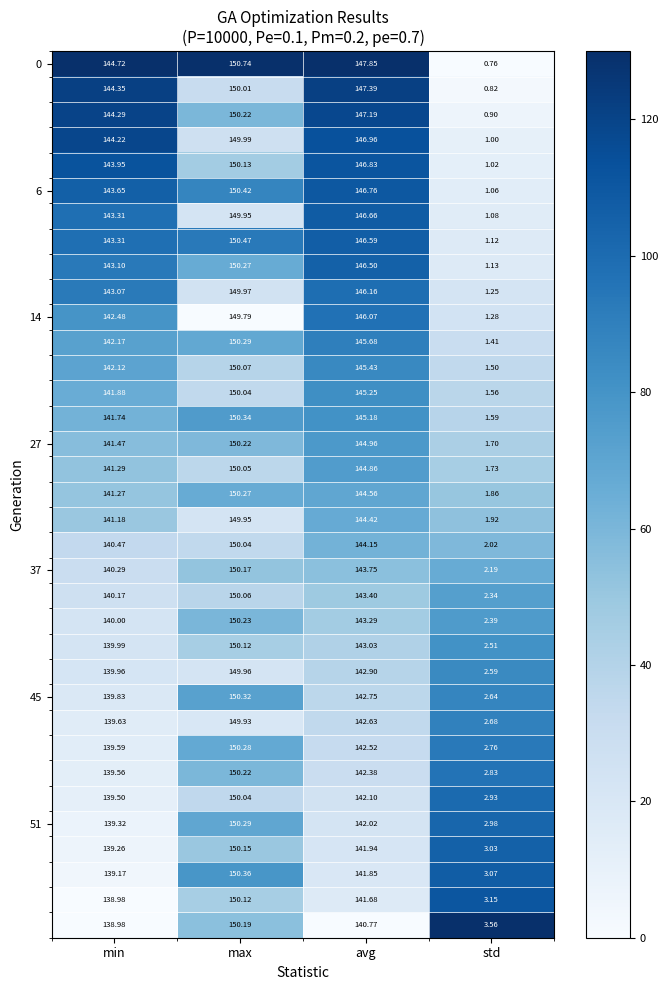

Which label corresponds to the smallest value in the chart?

std